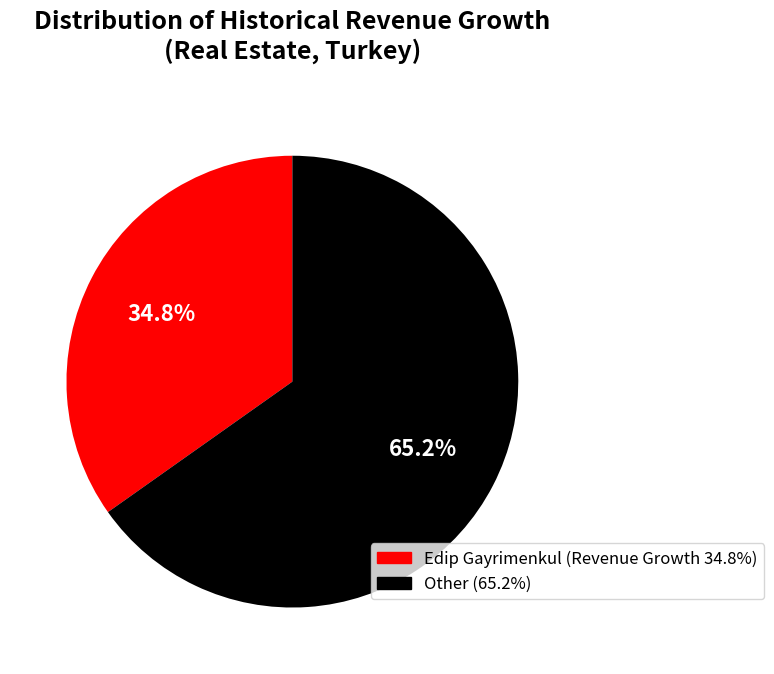

What is the largest slice in the pie chart?

Other (65.2%)